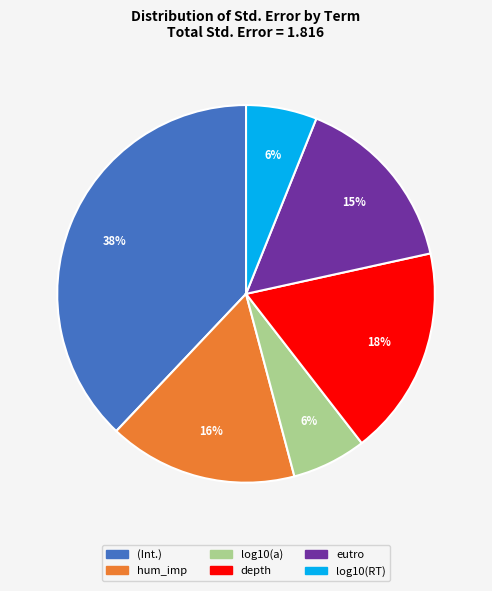

Is there any slice that represents more than half of the pie?

No